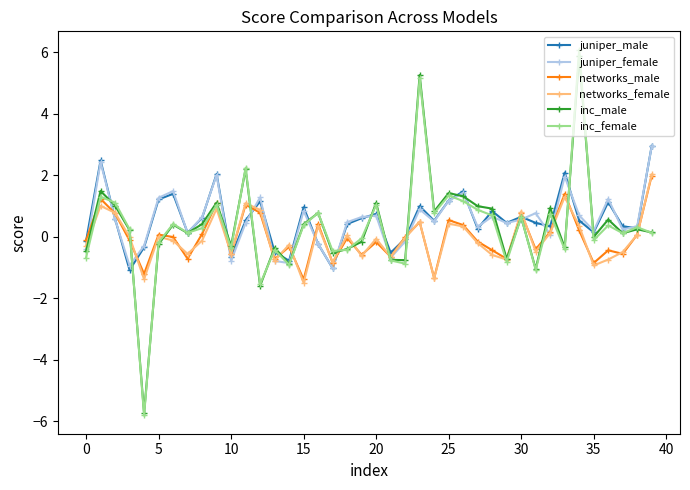

What is the greatest value displayed?

6.1